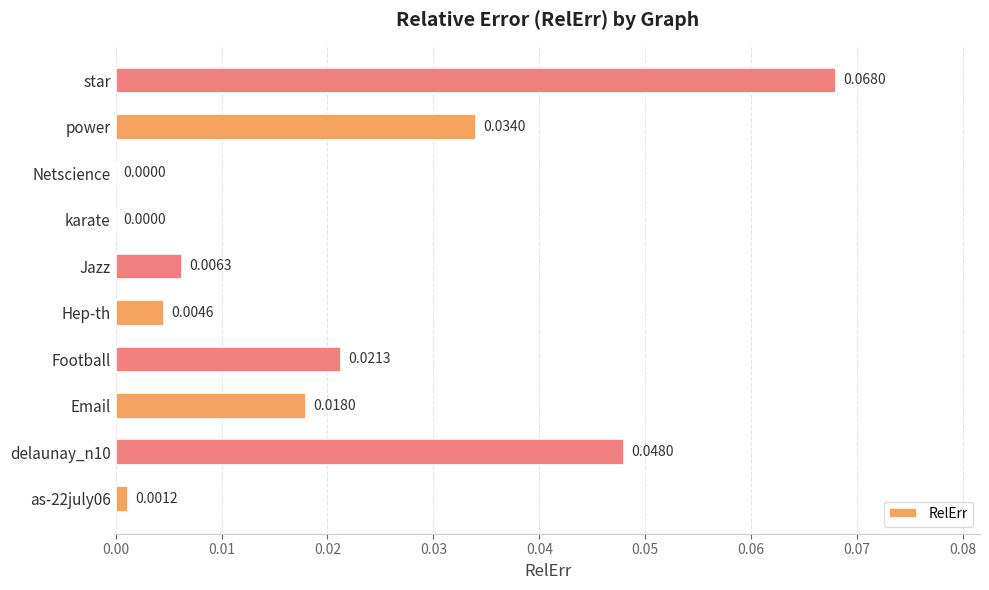

How many values are above zero?

8